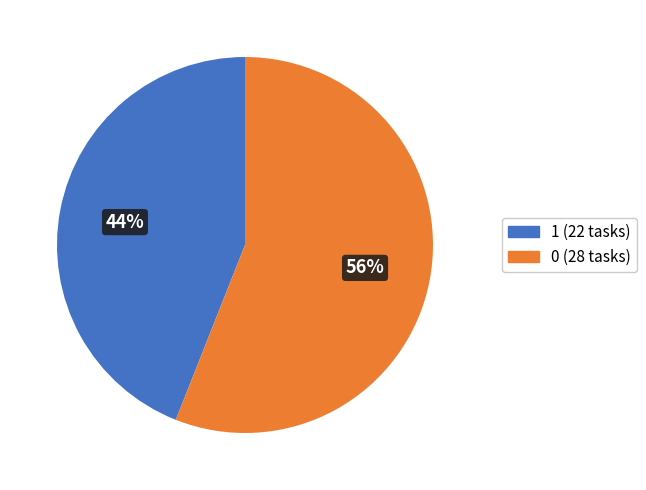

How many segments does this pie chart have?

2